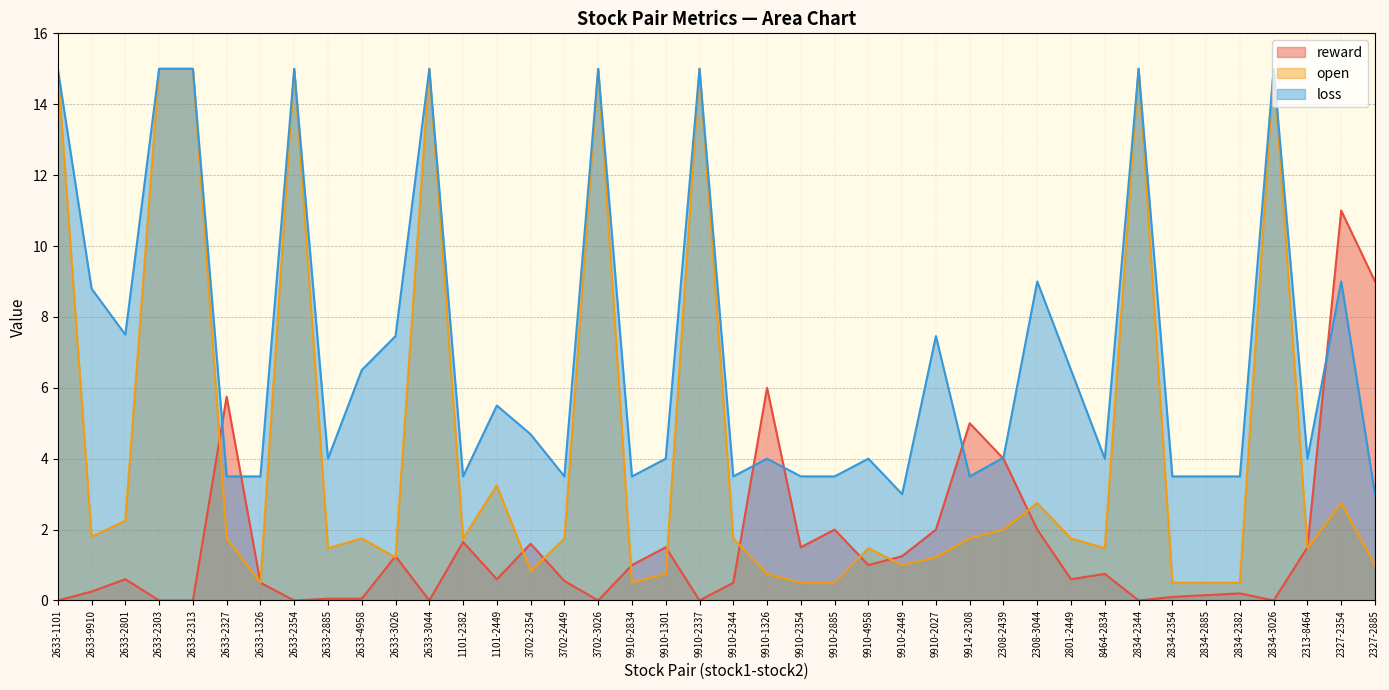

The open series shows 15.0 at 2633-2354. True or false?

True